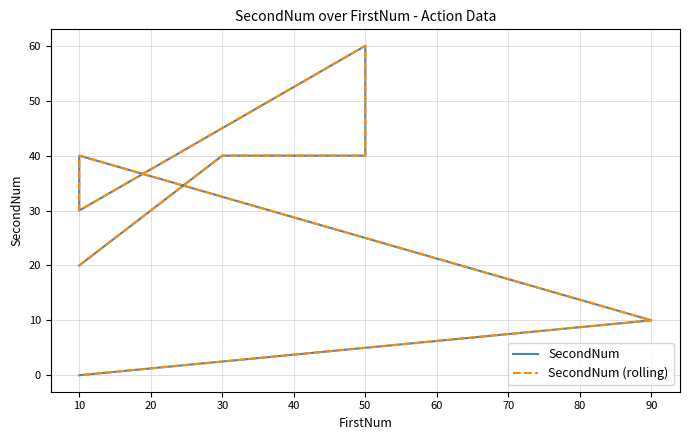

Reading right to left, list all the values displayed in this chart.

SecondNum: 0	10	40	30	60	40	40	20
SecondNum (rolling): 0	10	40	30	60	40	40	20